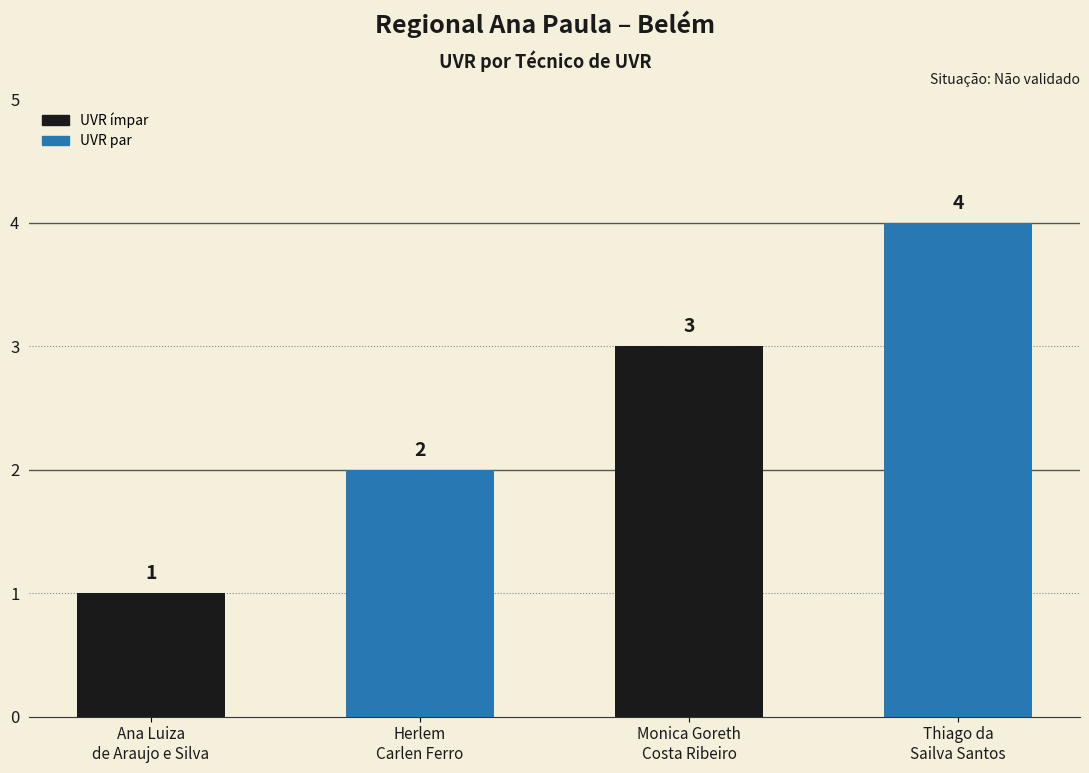

What is the ratio of the value at Herlem
Carlen Ferro to the value at Monica Goreth
Costa Ribeiro?

0.7